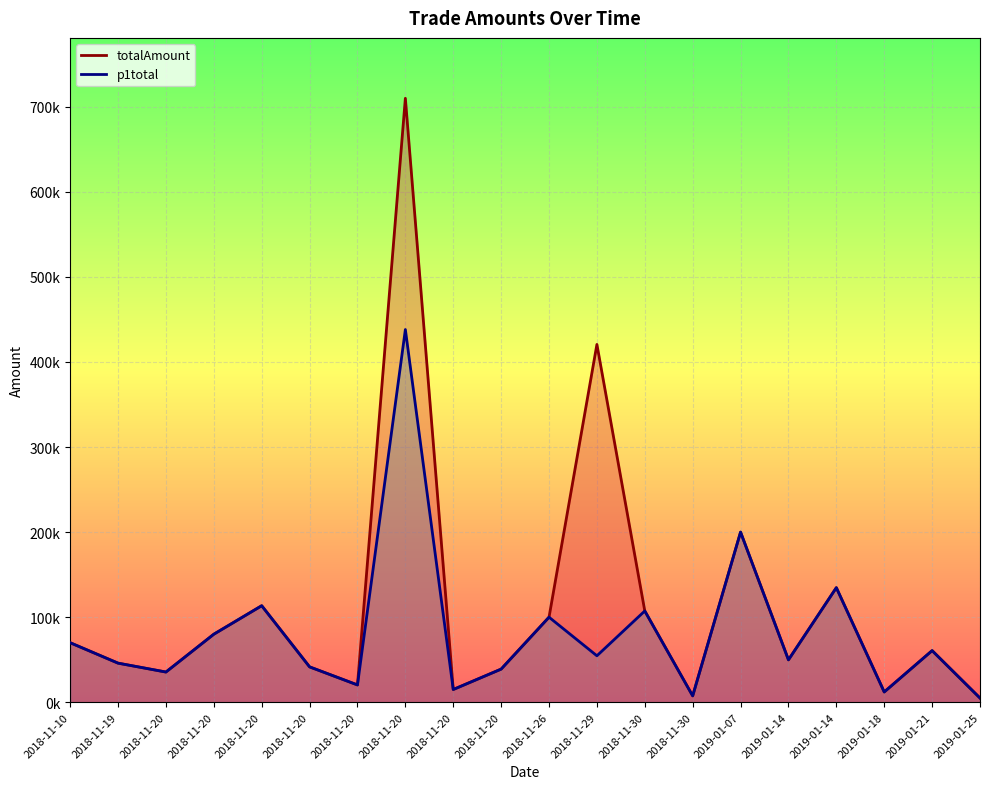

True or false: totalAmount has more than 2 points higher than both neighbors.

True